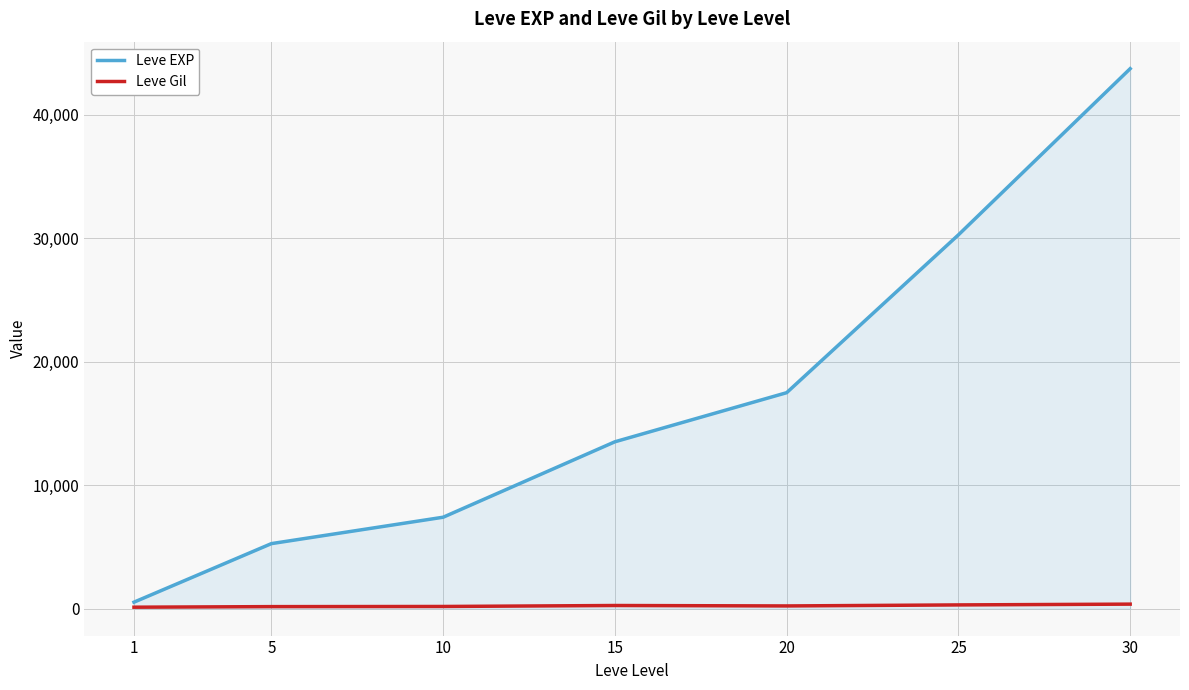

Which series has the widest spread of values?

Leve EXP